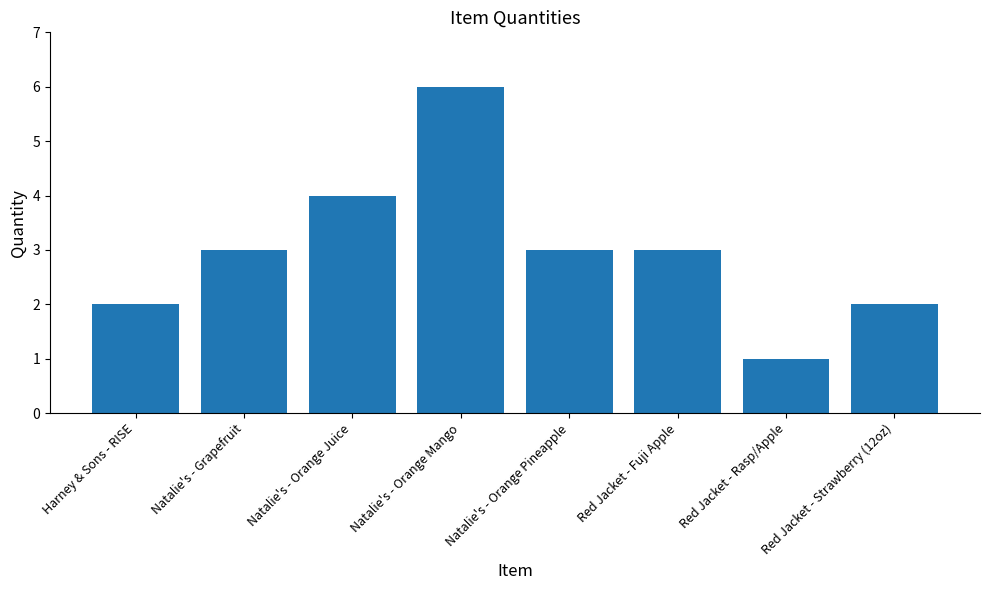

What is the minimum value shown in the chart?

1